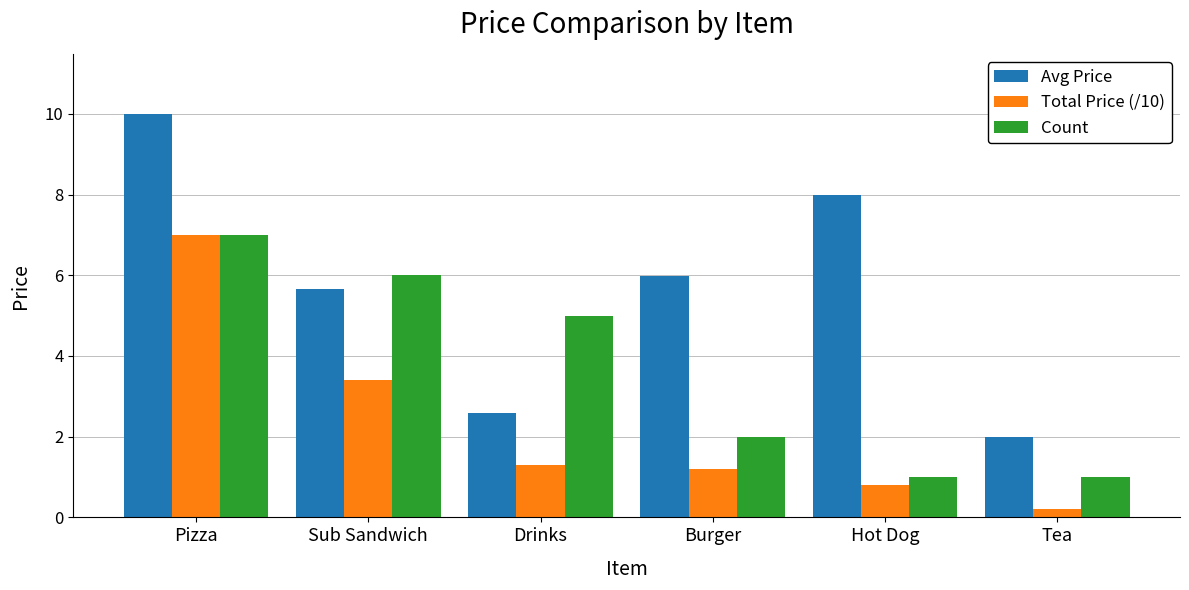

What is the label of the 2nd bar from the right?

Hot Dog